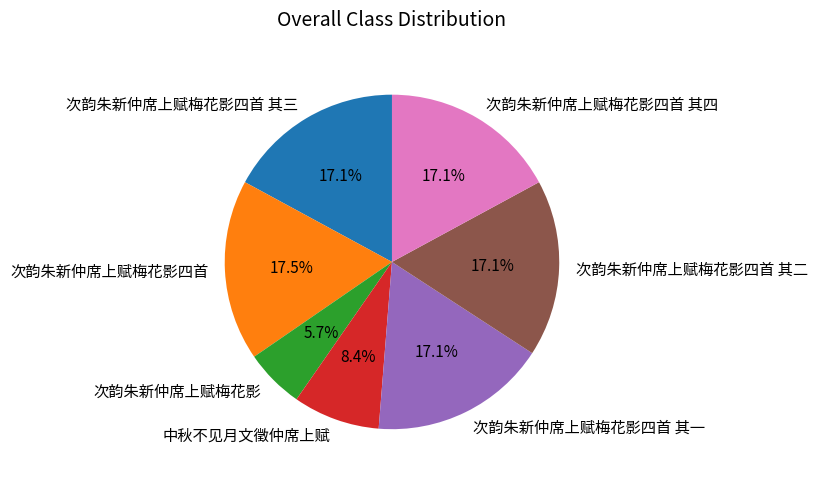

What is the ratio of the value at 次韵朱新仲席上赋梅花影四首 其一 to the value at 次韵朱新仲席上赋梅花影四首?

1.0